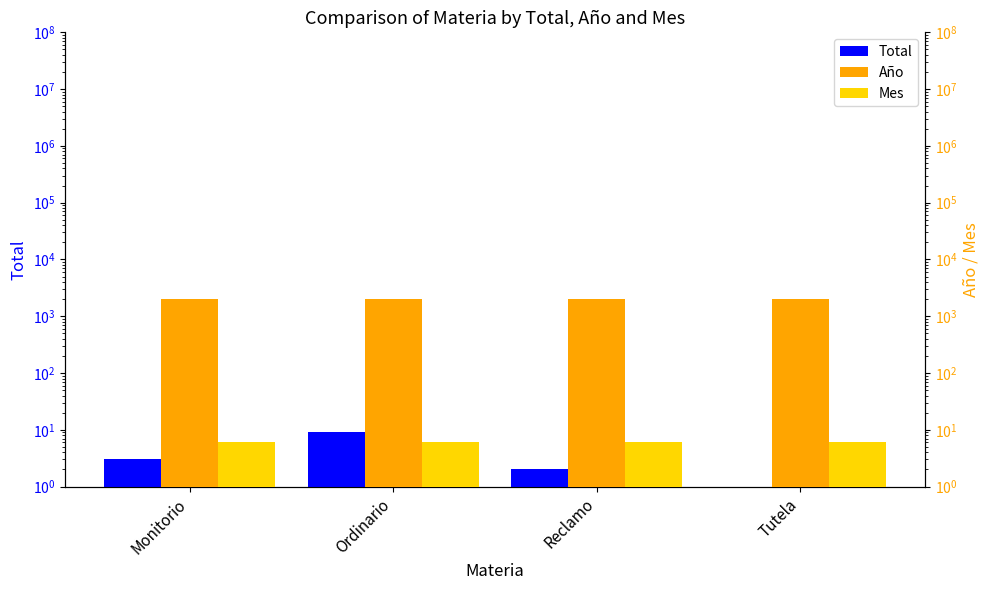

Between Reclamo and Ordinario, which is larger?

Ordinario